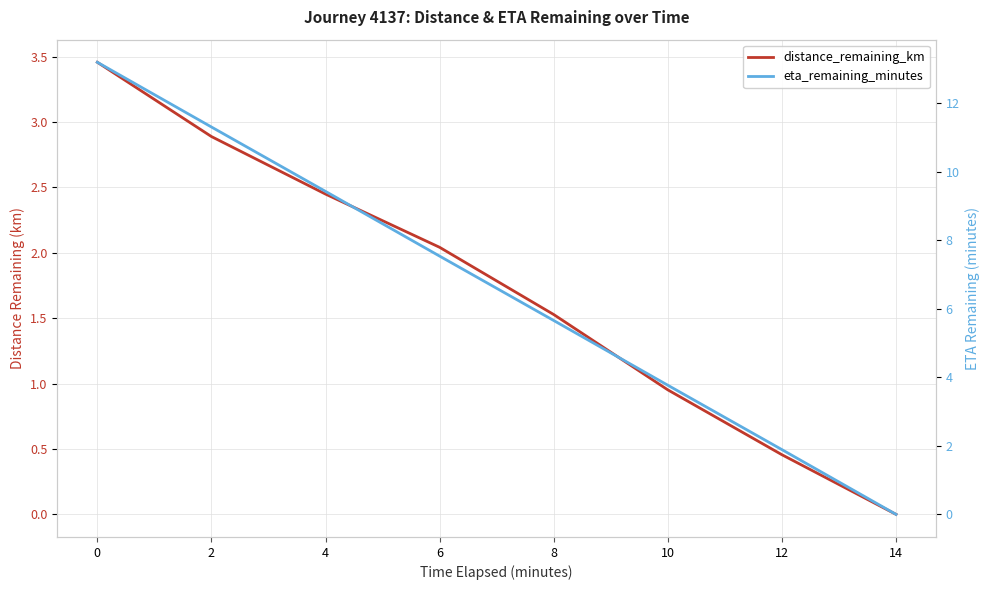

Is this an area chart (filled region under the line)?

No